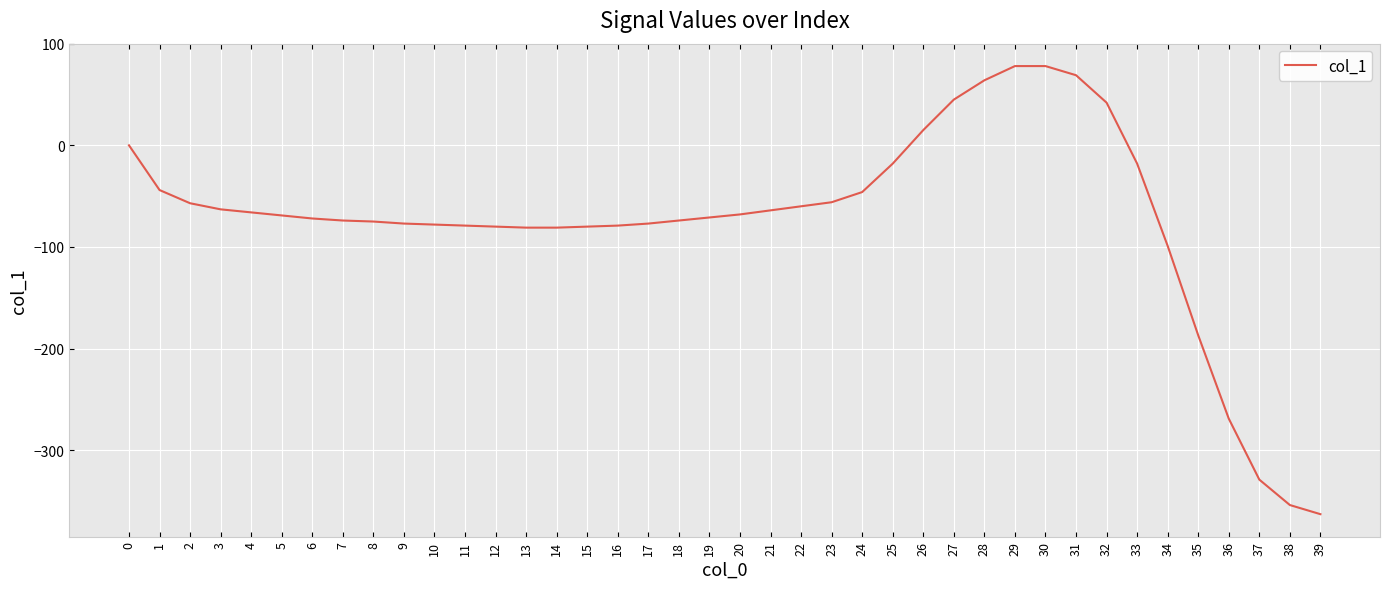

What is the change in value from 32 to 36?

-311